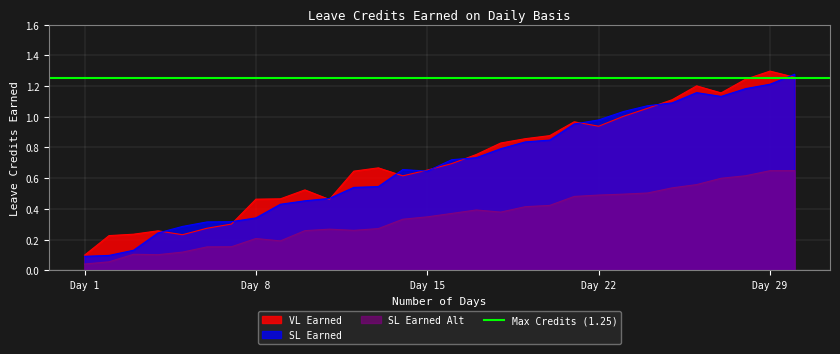

Is it true that VL Earned equals 0.4 at Day 15?

False